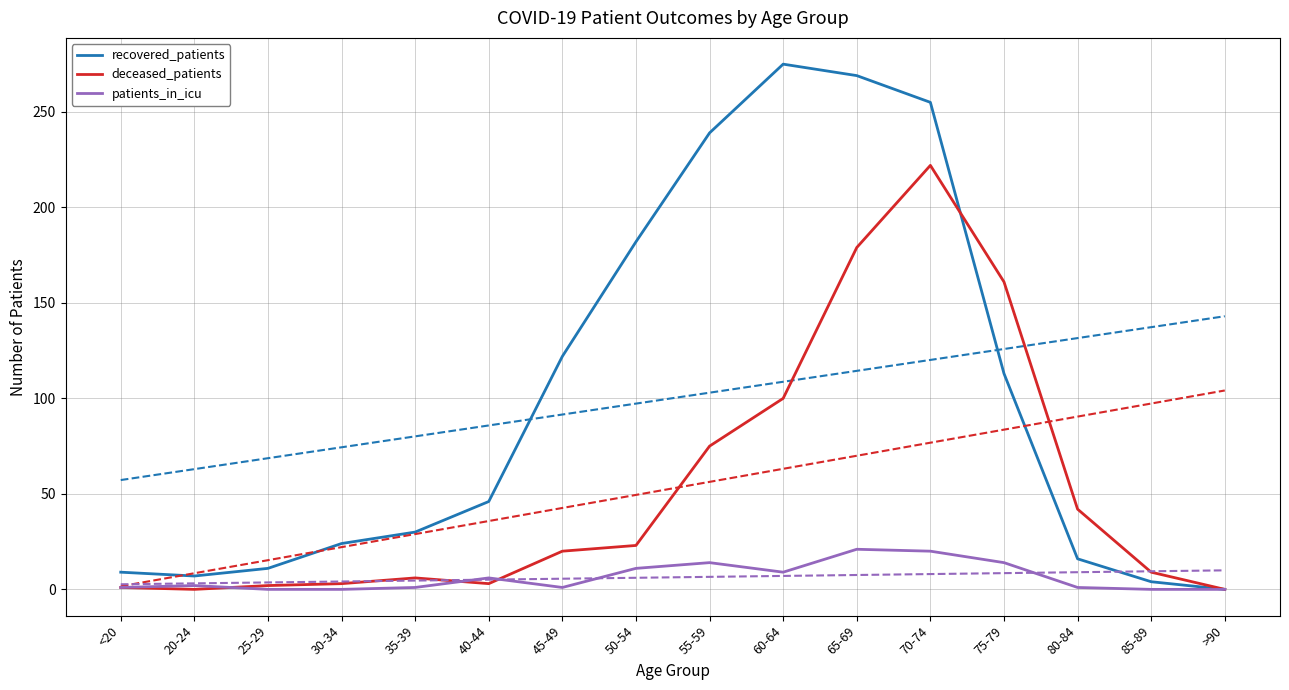

Rank the categories by deceased_patients value from highest to lowest.

70-74, 65-69, 75-79, 60-64, 55-59, 80-84, 50-54, 45-49, 85-89, 35-39, 30-34, 40-44, 25-29, <20, 20-24, >90